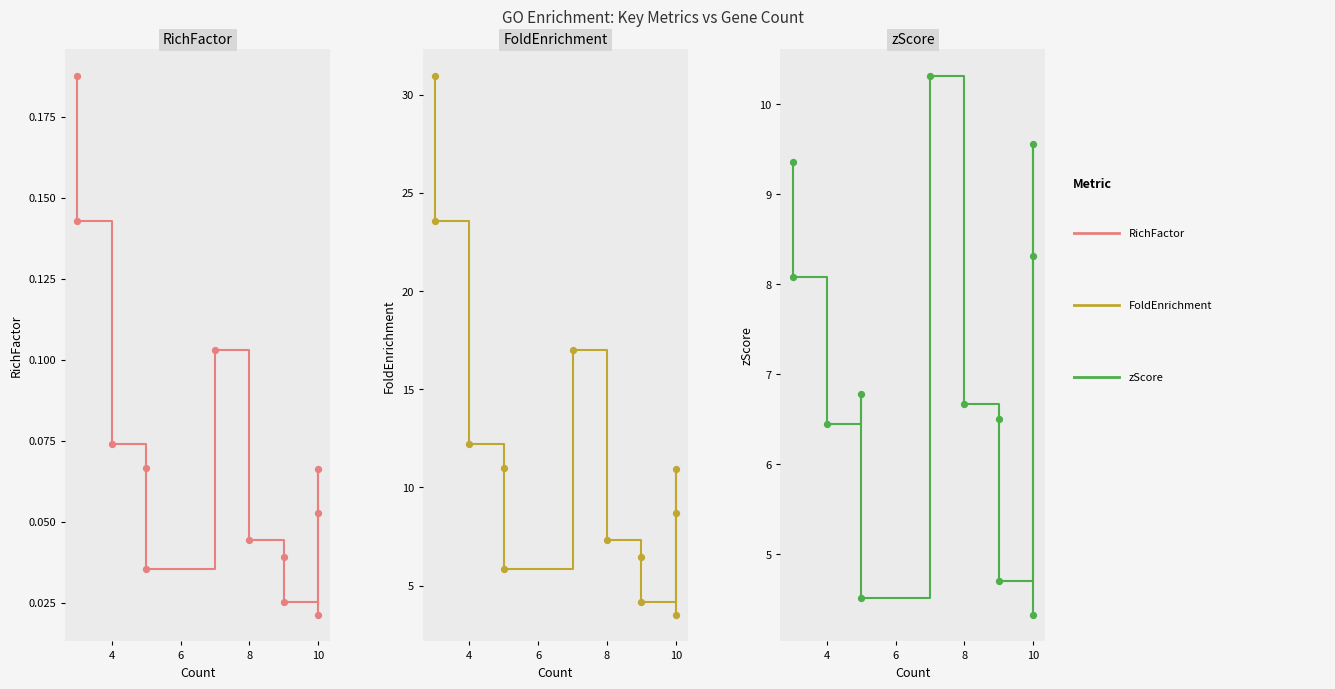

At how many categories does at least one series exceed 0?

12